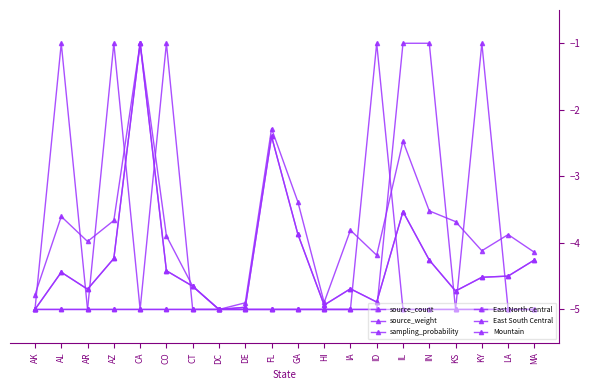

In source_weight, how many points are higher than both neighbors (excluding endpoints)?

5